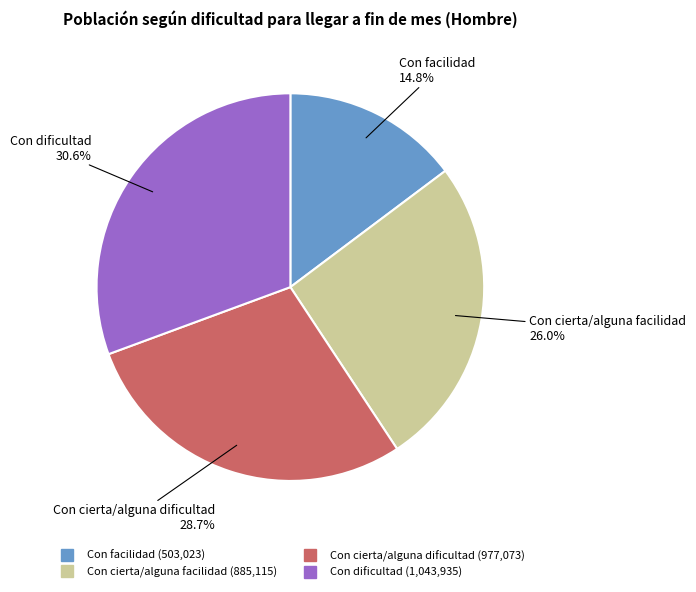

Combined, what portion of the pie is Con cierta/alguna facilidad and Con cierta/alguna dificultad?

54.6%